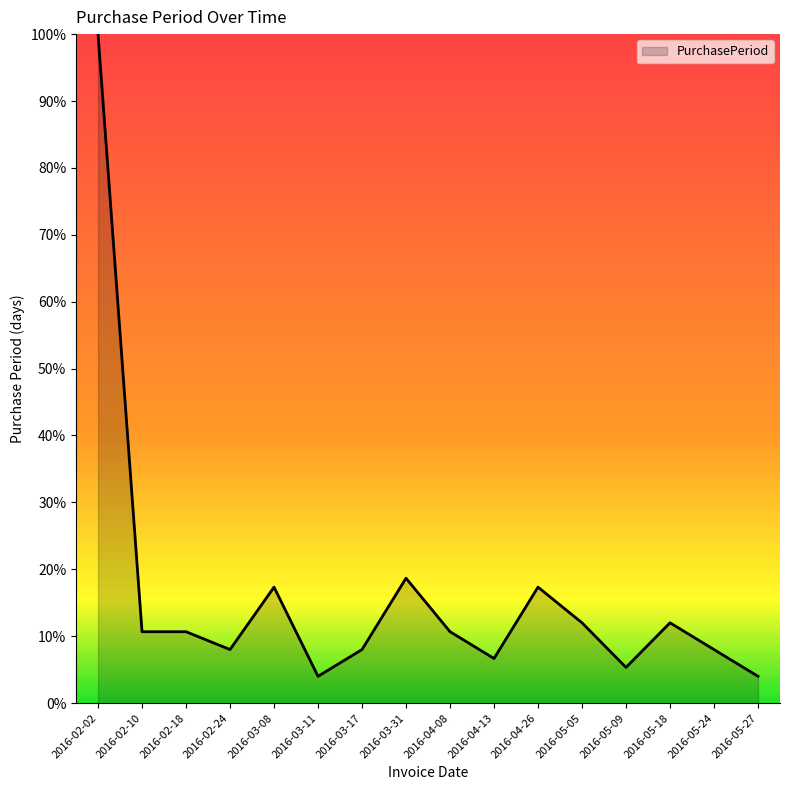

What is the greatest value displayed?

100.0